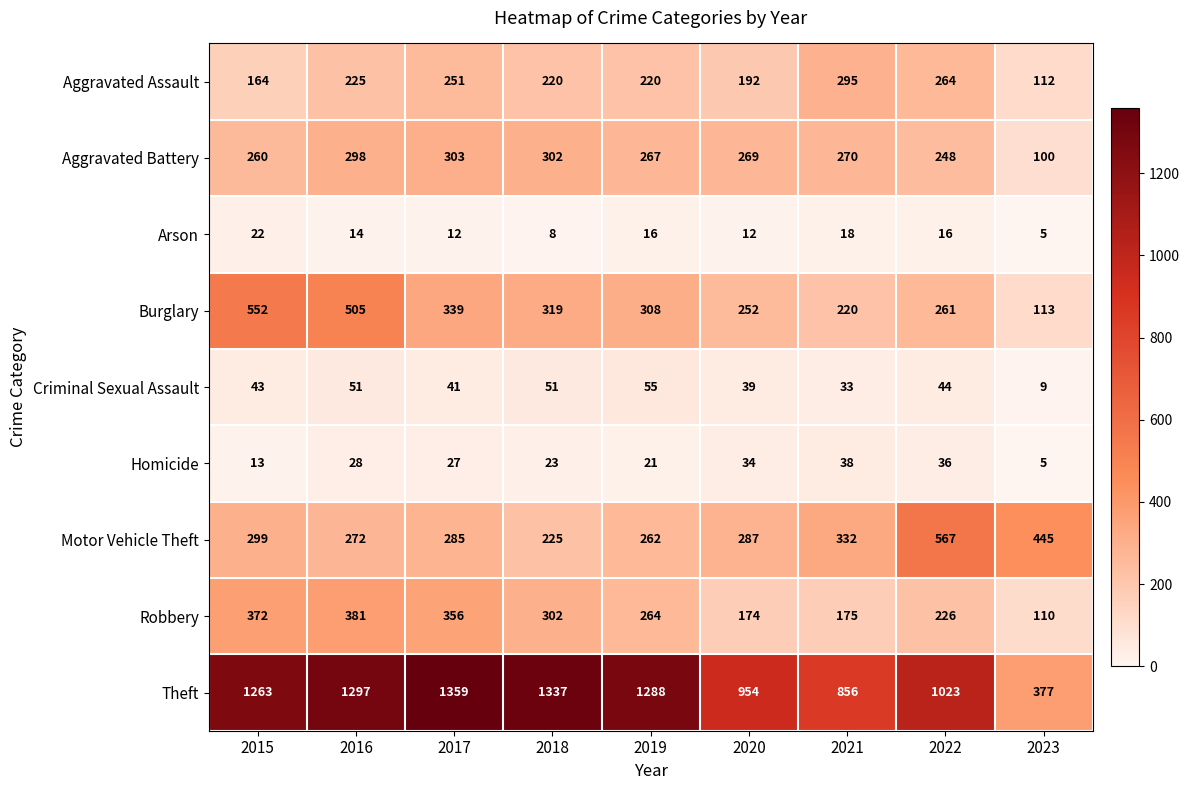

At which category is the sum across all series the highest?

2016